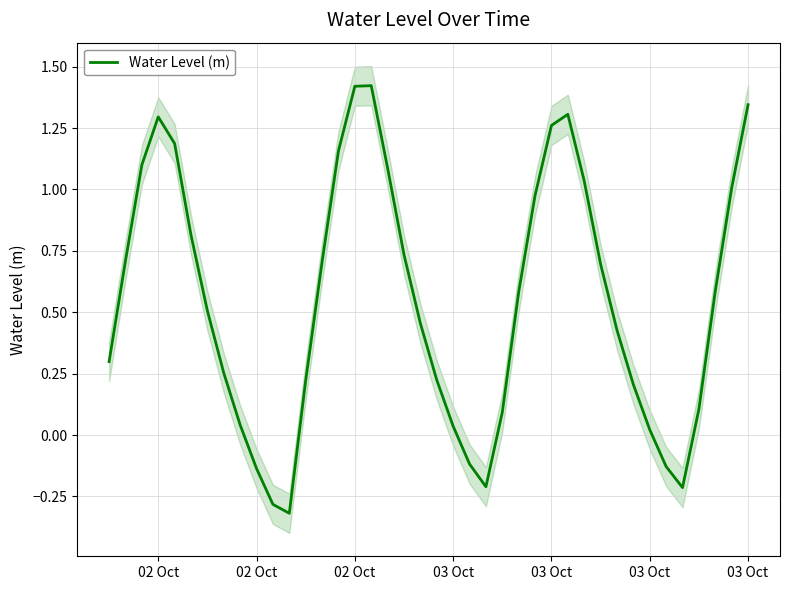

How many negative values are there?

7